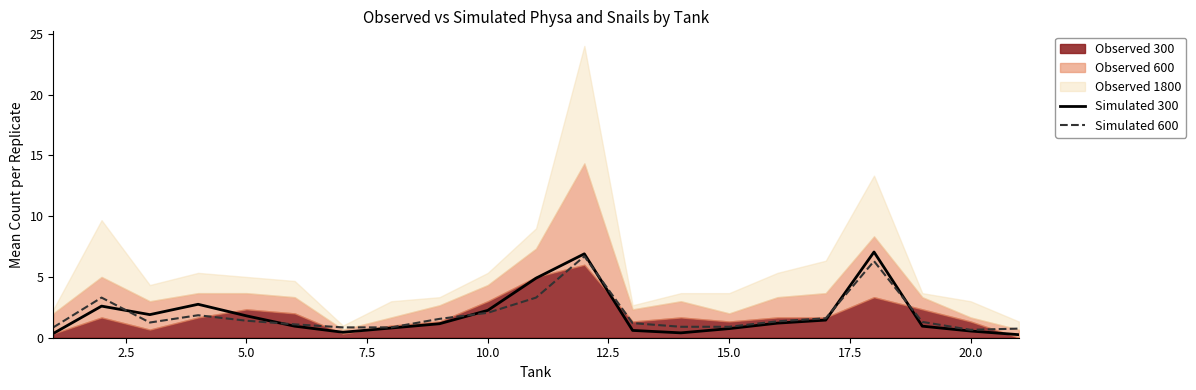

The Simulated 300 series shows 3.1 at 10.0. True or false?

False